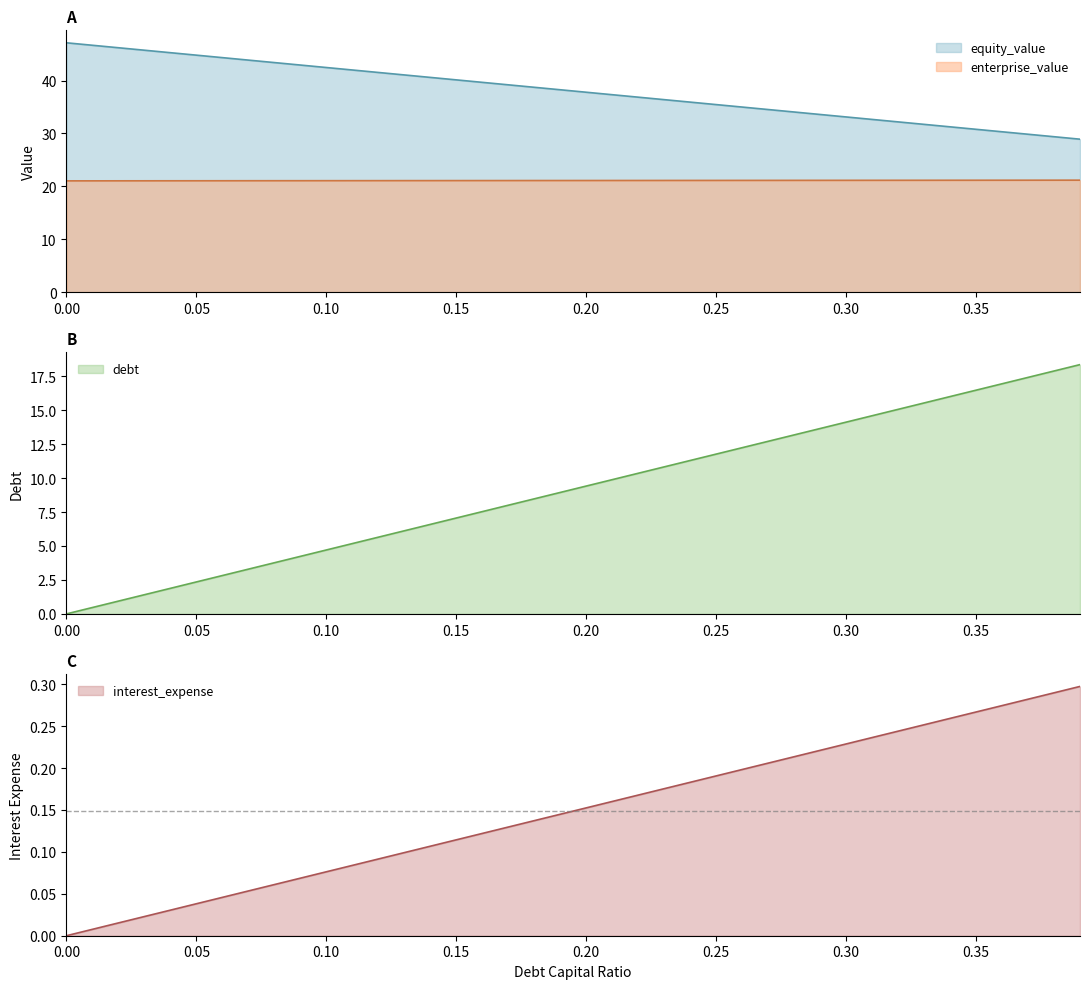

True or false: equity_value and enterprise_value cross at least once.

False